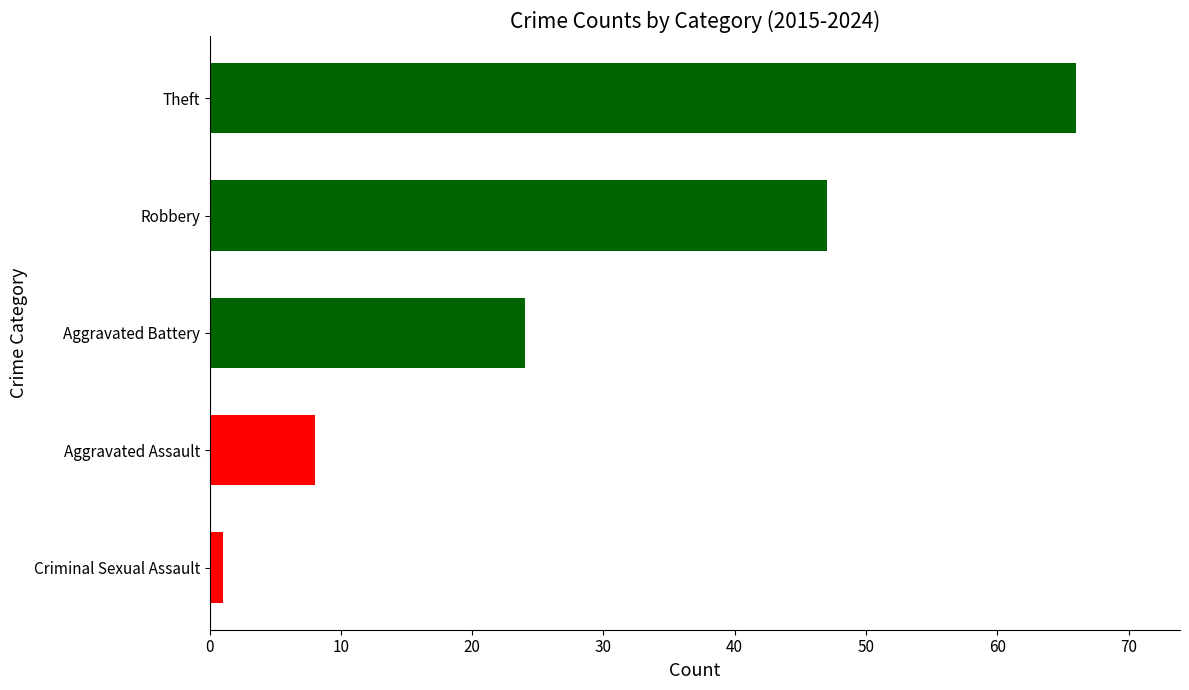

Is it true that the value at Aggravated Battery is 24?

True